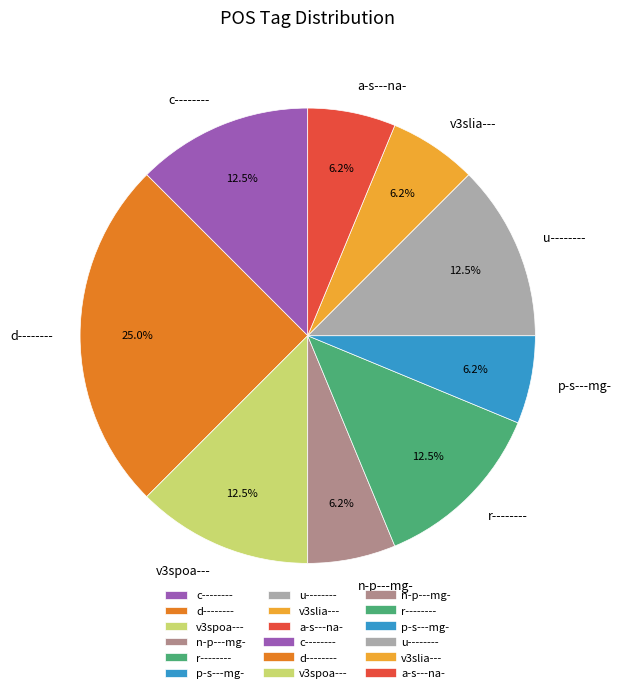

Count the number of slices in the pie.

9